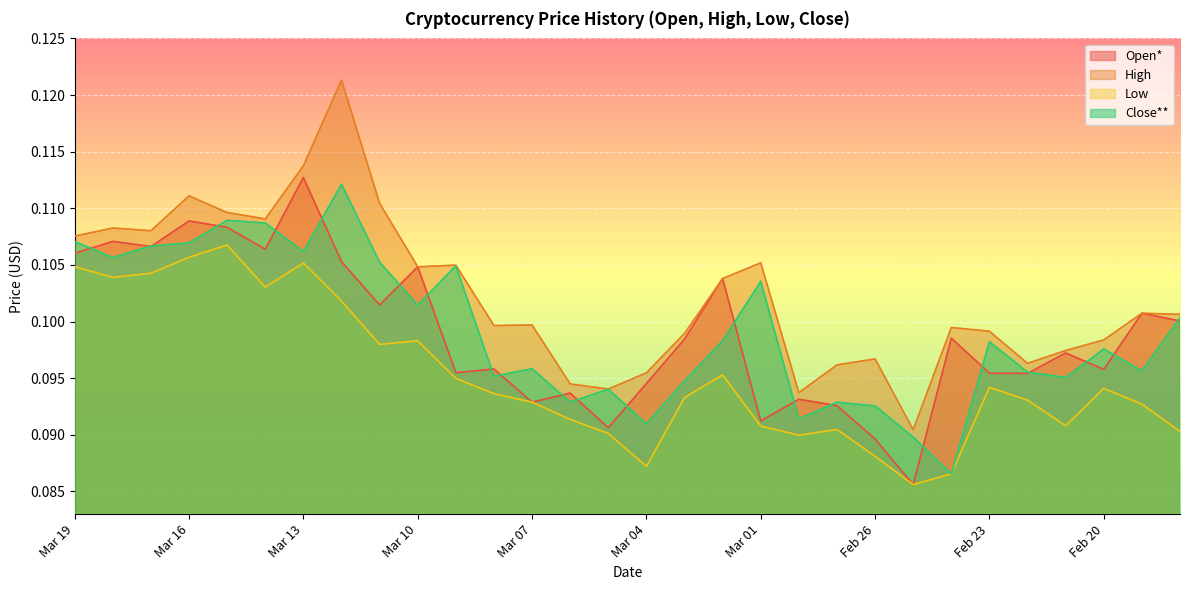

What is the value of the Open* point at the 29th from the left?

0.1